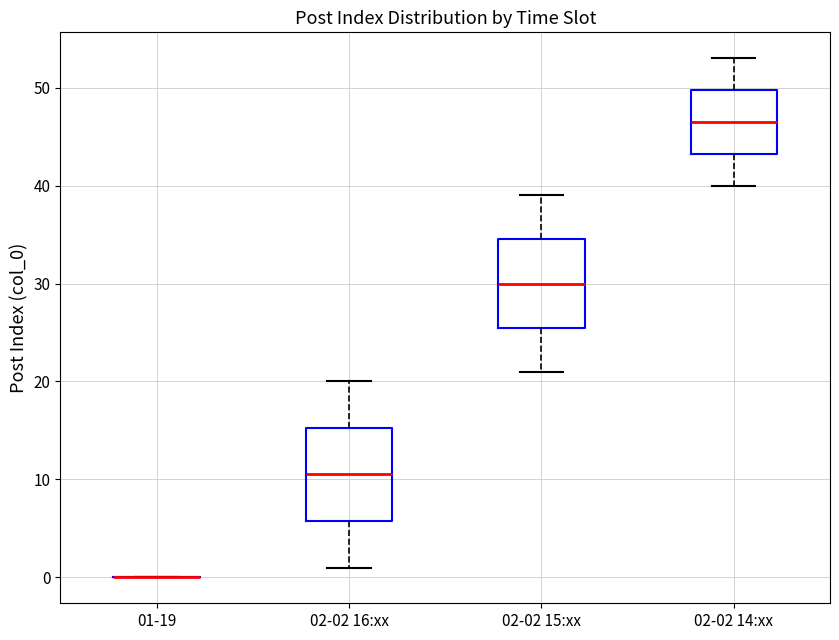

Reading left to right, transcribe this box plot: for each box, give where its median line is, the range the box spans, and where its two whiskers end, as read against the y-axis. The values are not printed on the chart, so give them approximately, as read against the axis.

01-19: box collapsed to a line at 0, whiskers 0 to 0
02-02 16:xx: median 11, box 6 to 15, whiskers 1 to 20
02-02 15:xx: median 30, box 26 to 35, whiskers 21 to 39
02-02 14:xx: median 47, box 43 to 50, whiskers 40 to 53